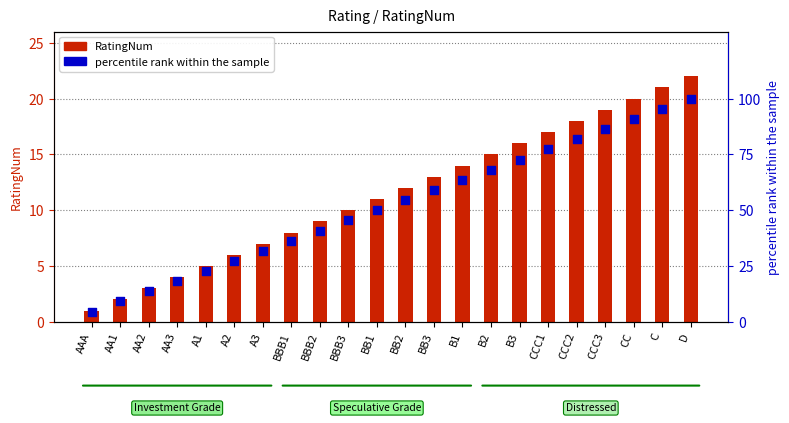

Which series has the widest spread of Y values?

percentile rank within the sample